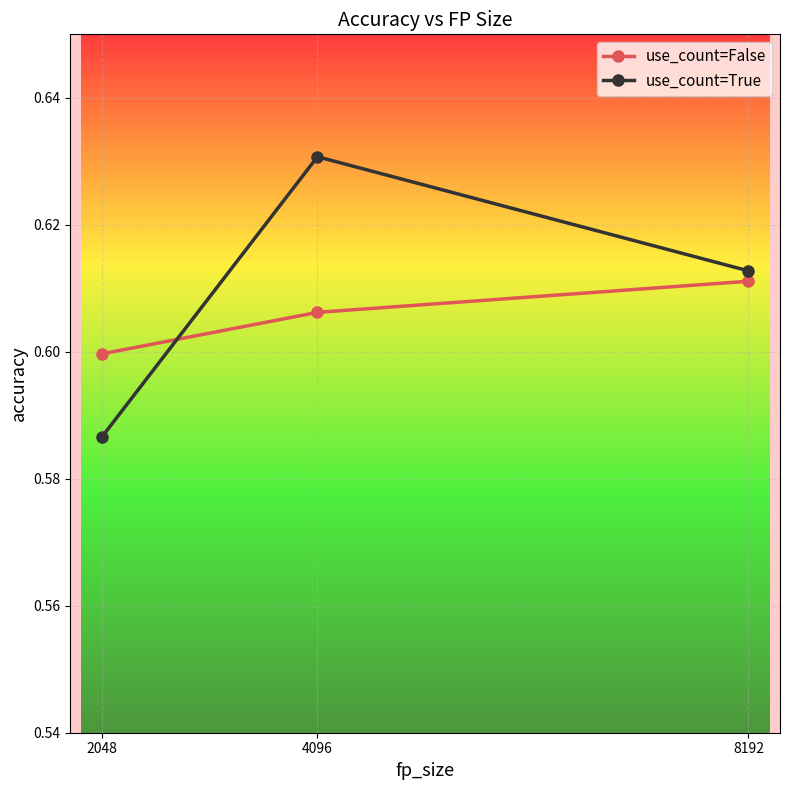

Is it true that use_count=True equals 0.6 at 8192?

True